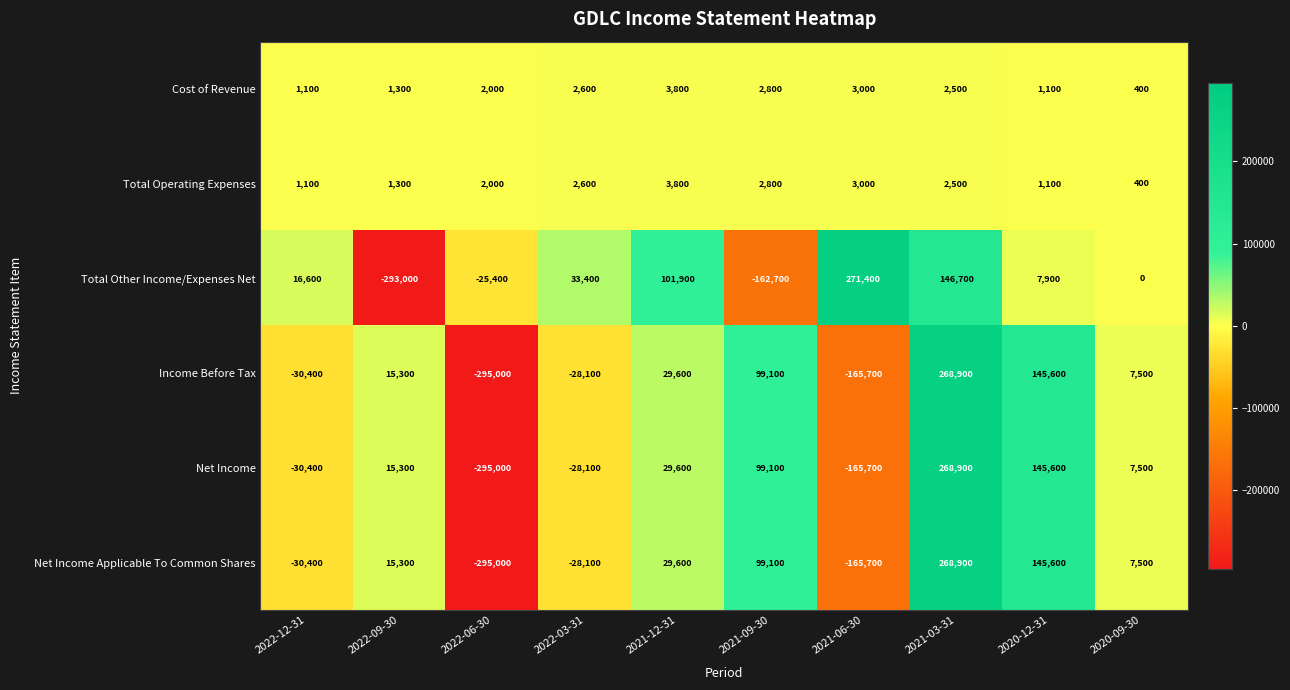

How many positive values does the Net Income series have?

6